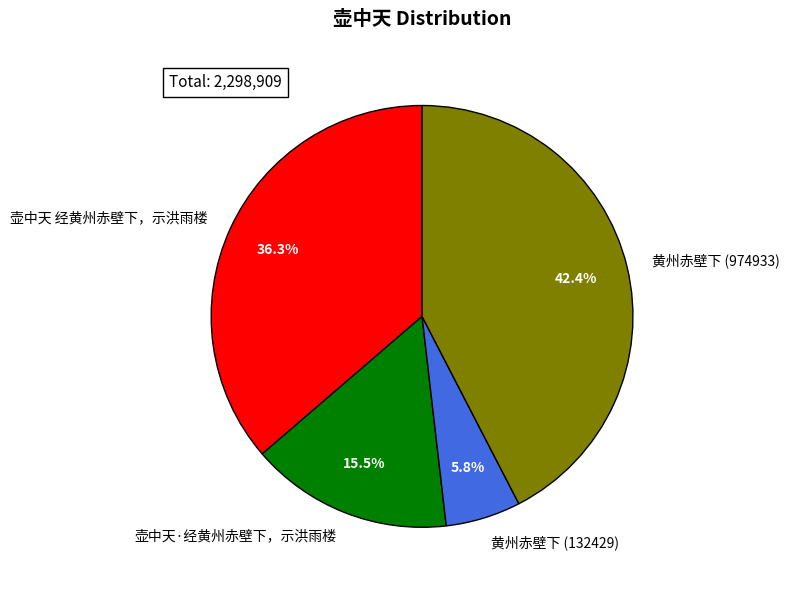

How many slices are in this pie chart?

4